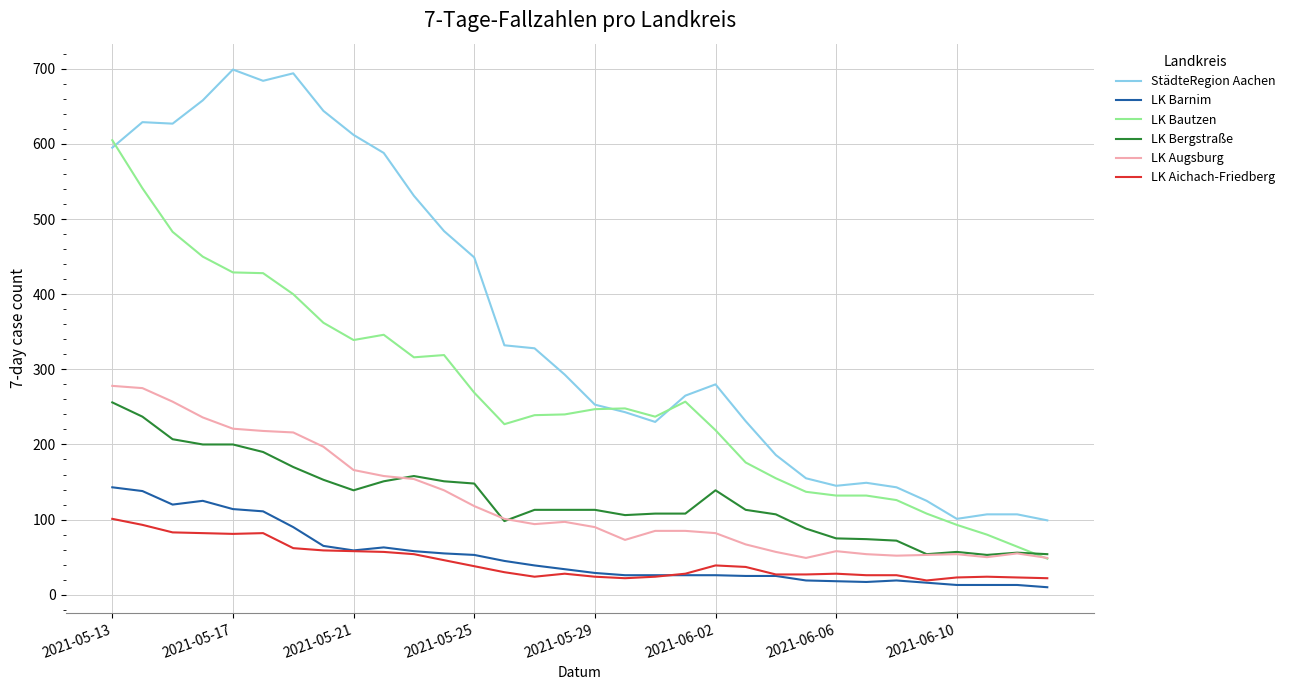

What is the highest value of the LK Bautzen series?

605